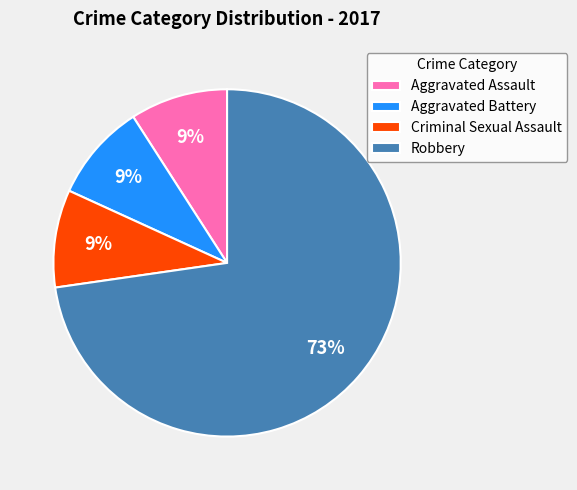

Is the sum of Robbery and Criminal Sexual Assault greater than half?

Yes